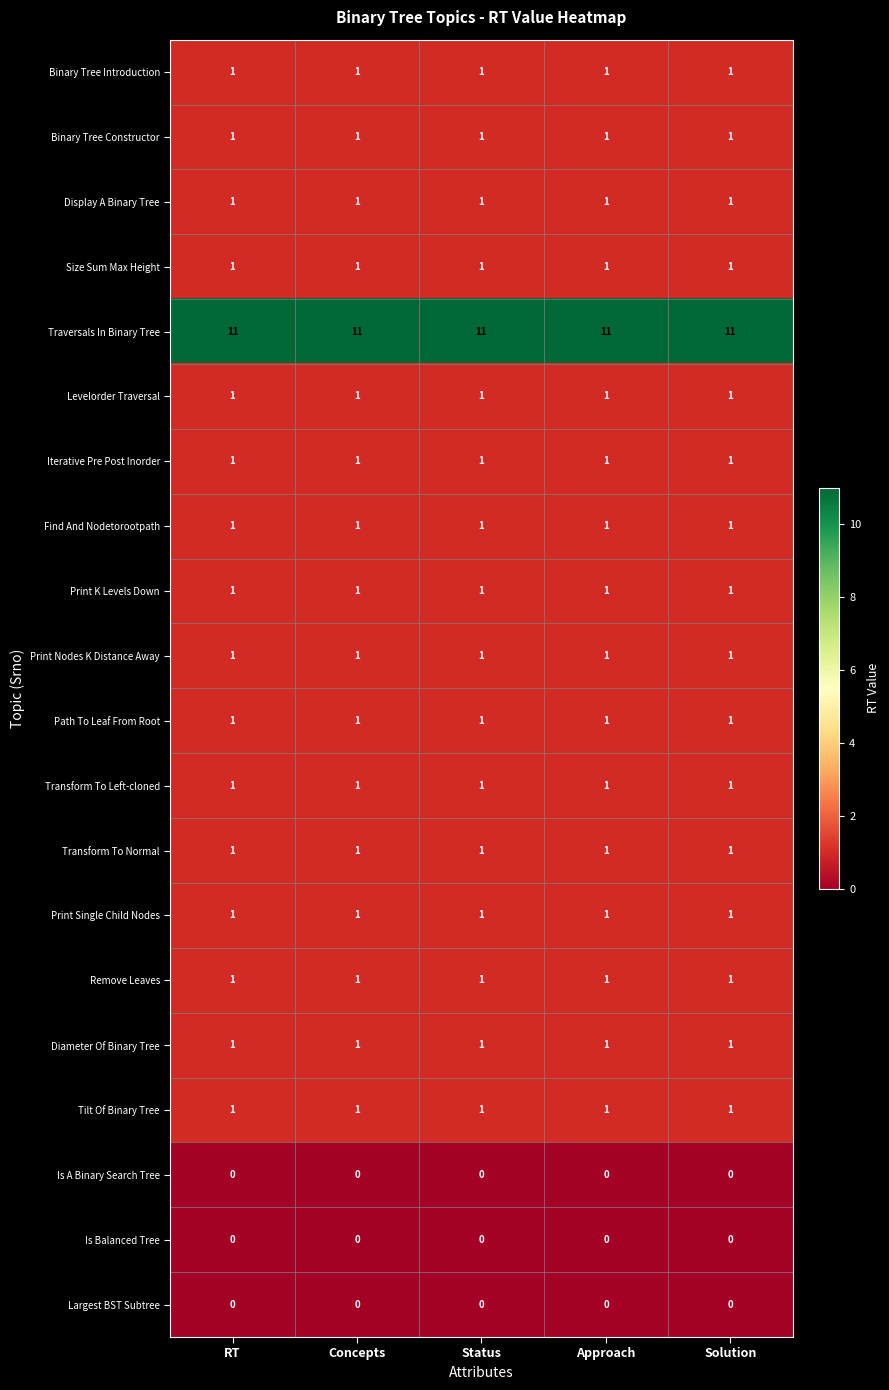

What is the difference between the highest and lowest values at Solution?

11